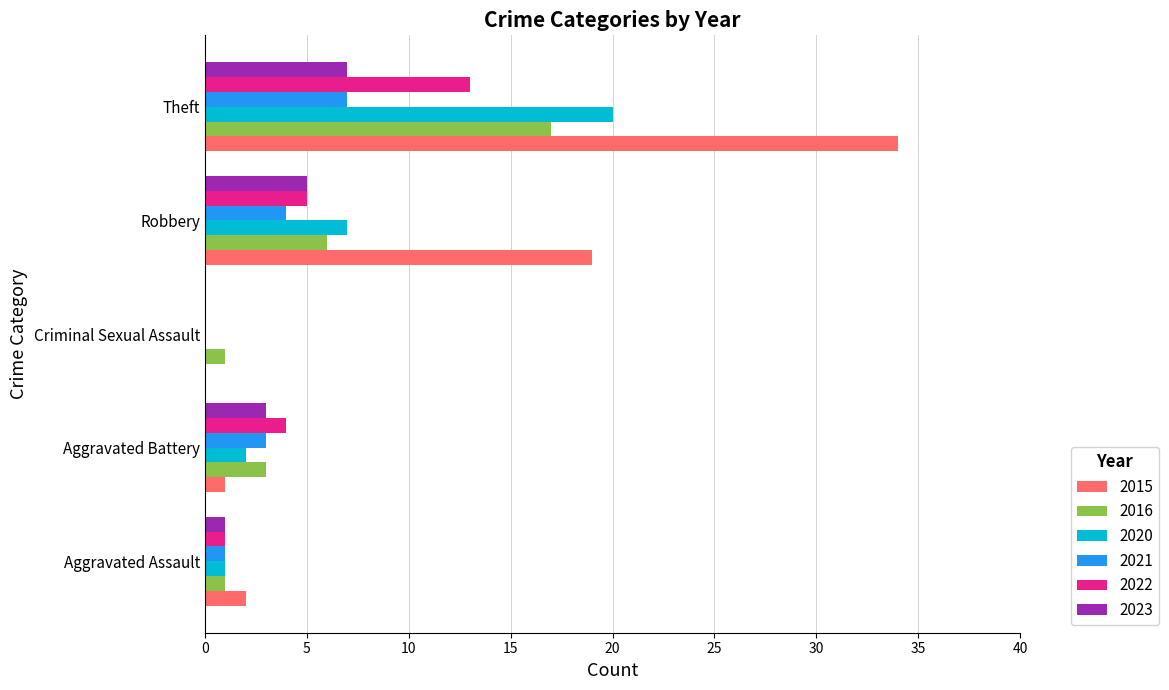

What is the maximum value for 2022?

13